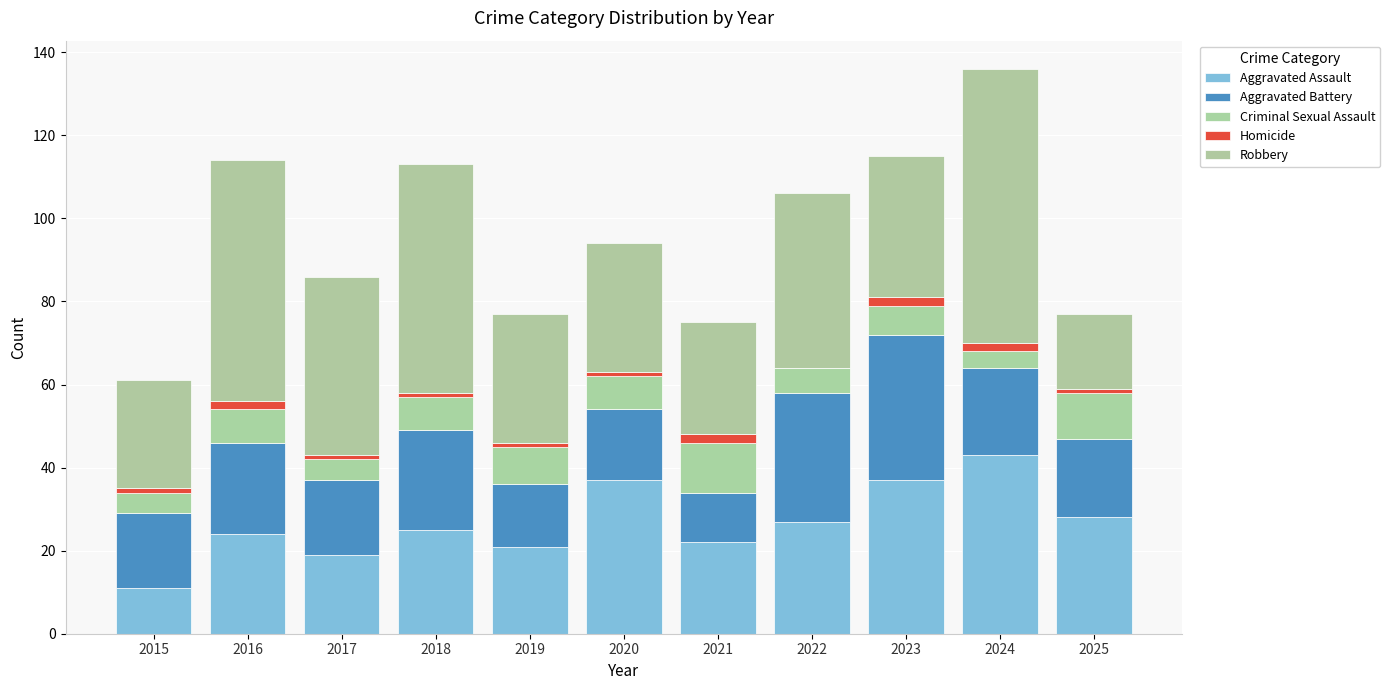

What is the average value of the Aggravated Battery series?

21